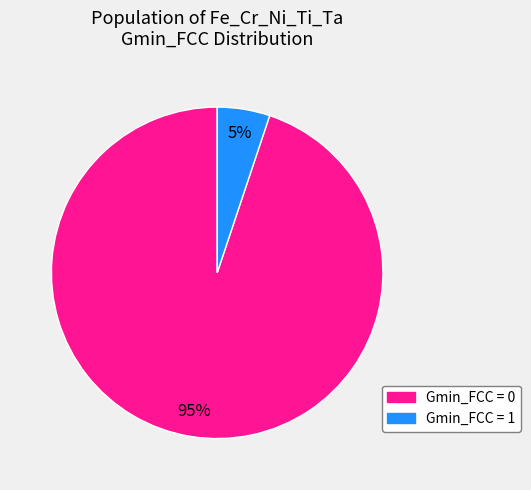

To the nearest percent, what is the difference between the Gmin_FCC = 1 and Gmin_FCC = 0 slice percentages?

90%